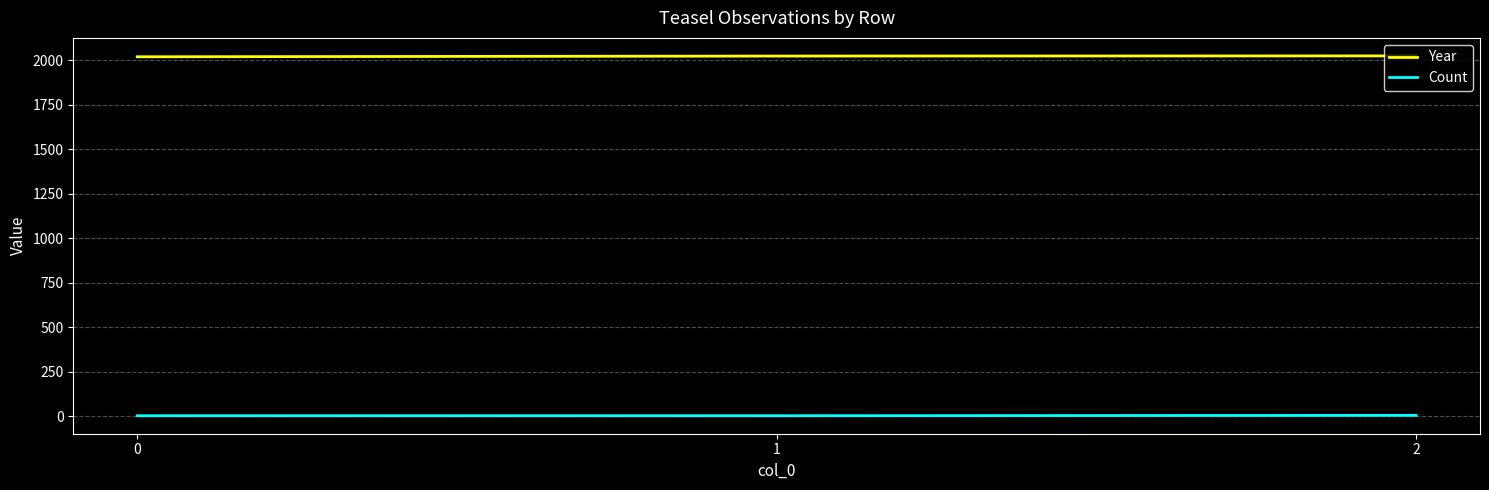

Is the value of Count at 0 greater than the value of Year at 2?

No